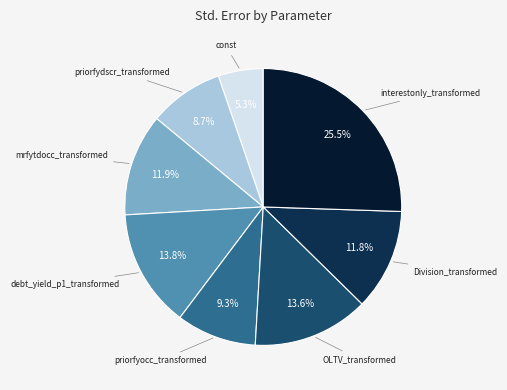

How many segments does this pie chart have?

8